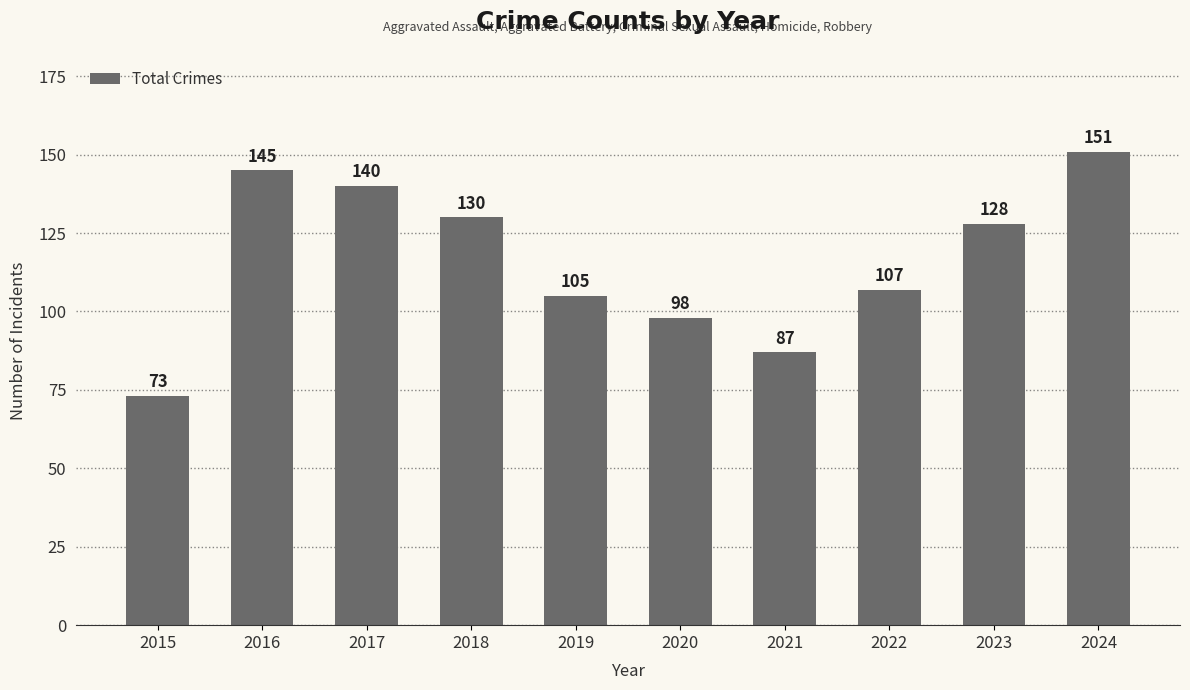

What is the change in value from 2017 to 2022?

-33